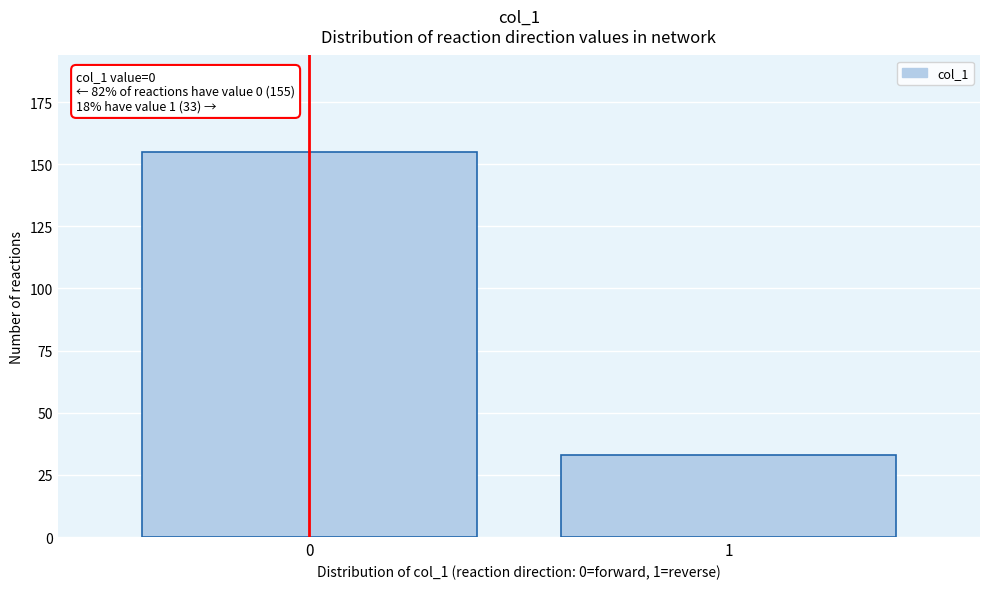

Reading left to right, transcribe all the data shown in this chart.

155	33